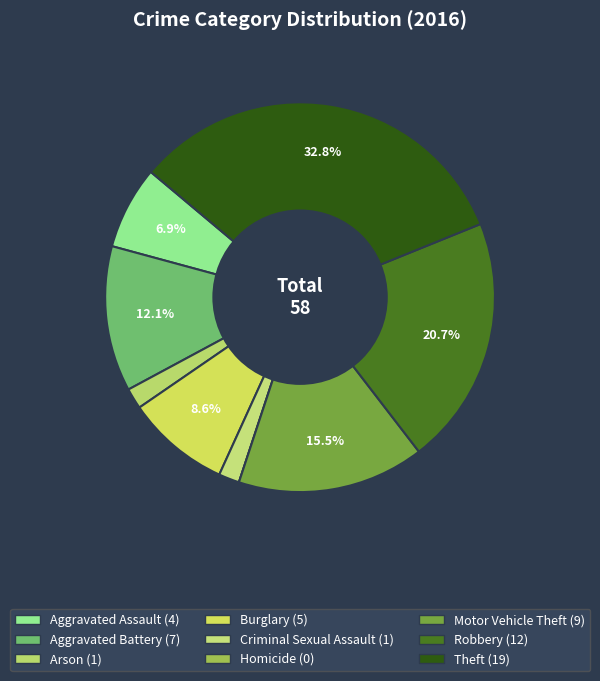

Is it true that Arson is 2% of the pie?

True